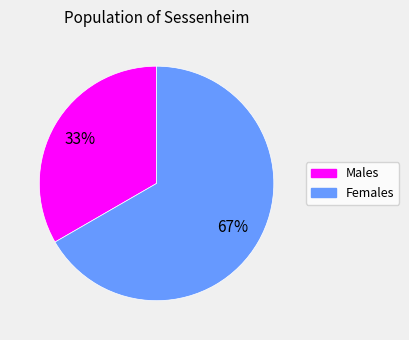

To the nearest percent, what percentage of the pie is Females?

67%